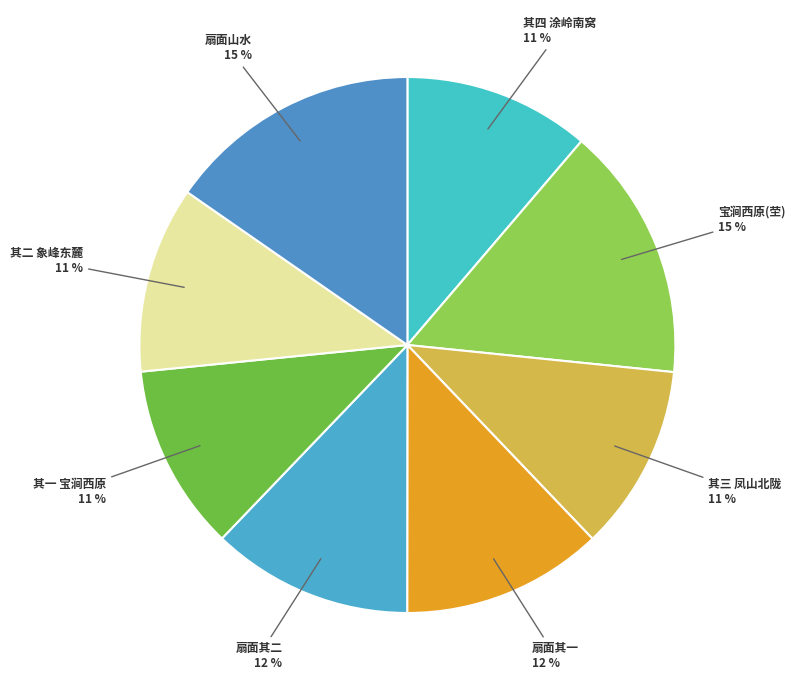

Approximately how many times larger is the value at 扇面山水 compared to 其一 宝涧西原?

1.4